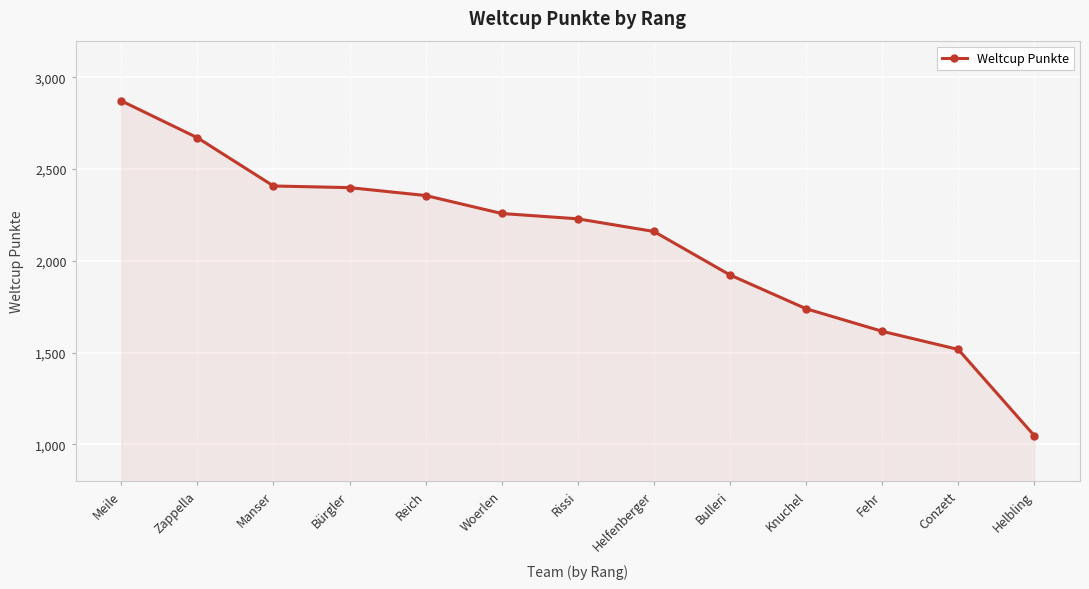

How many data points are less than 2229?

6